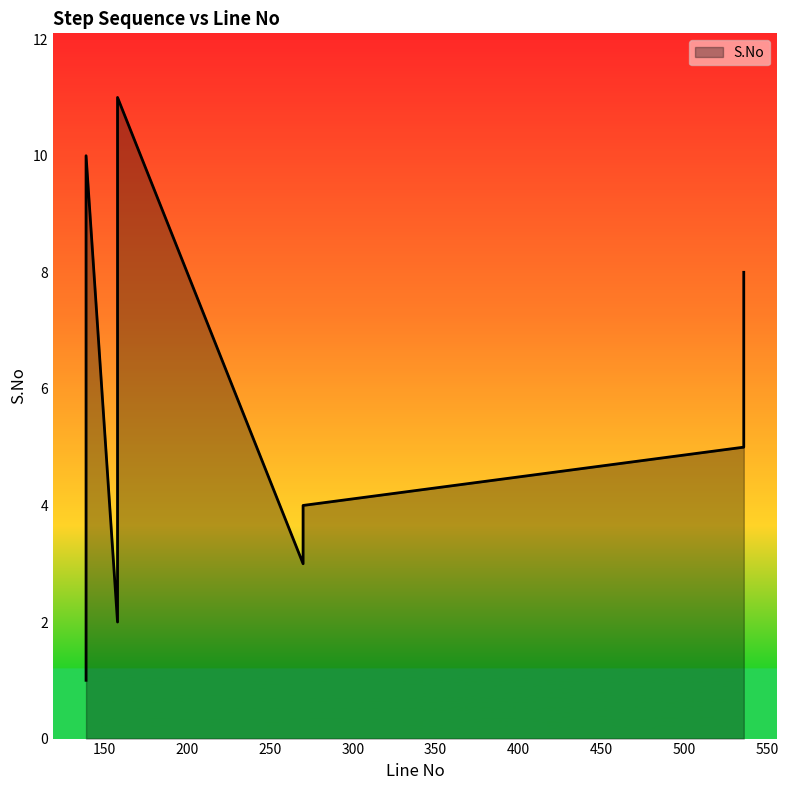

List the labels in order of value, largest first.

158, 139, 158, 536, 139, 158, 536, 270, 270, 158, 139